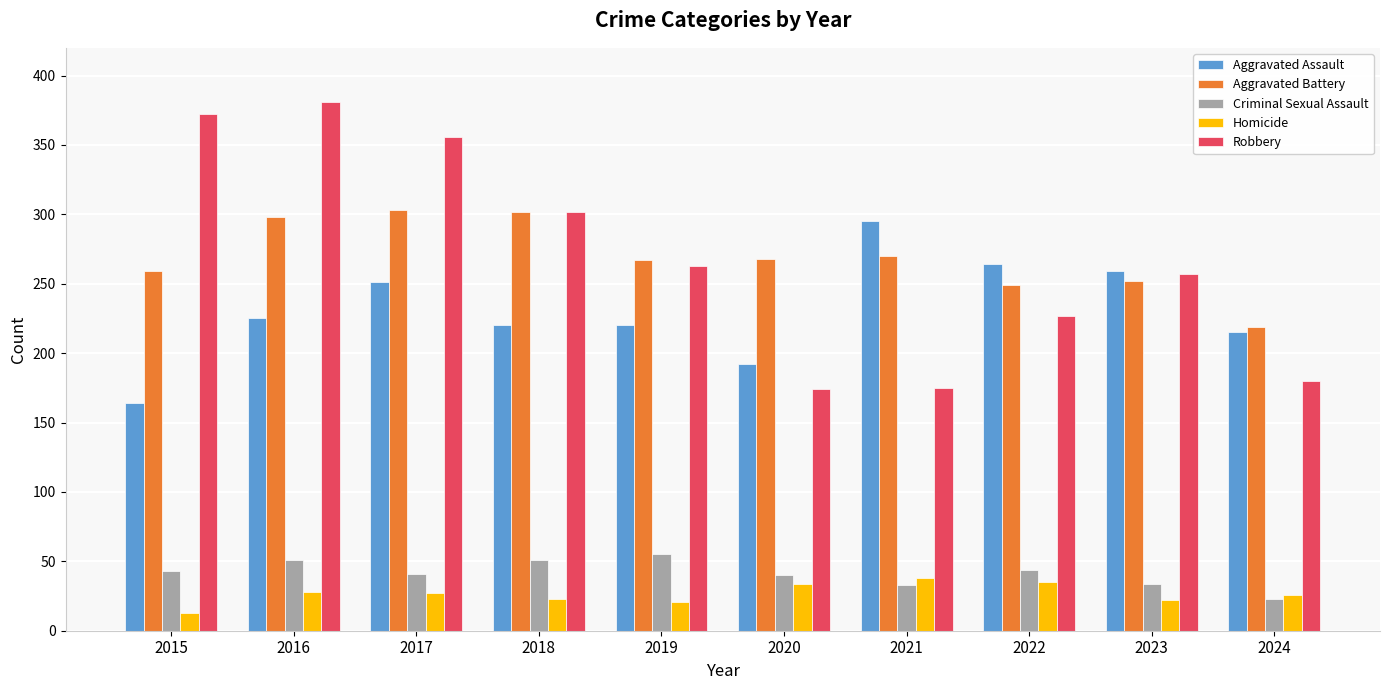

What is the total value across all series at 2015?

851